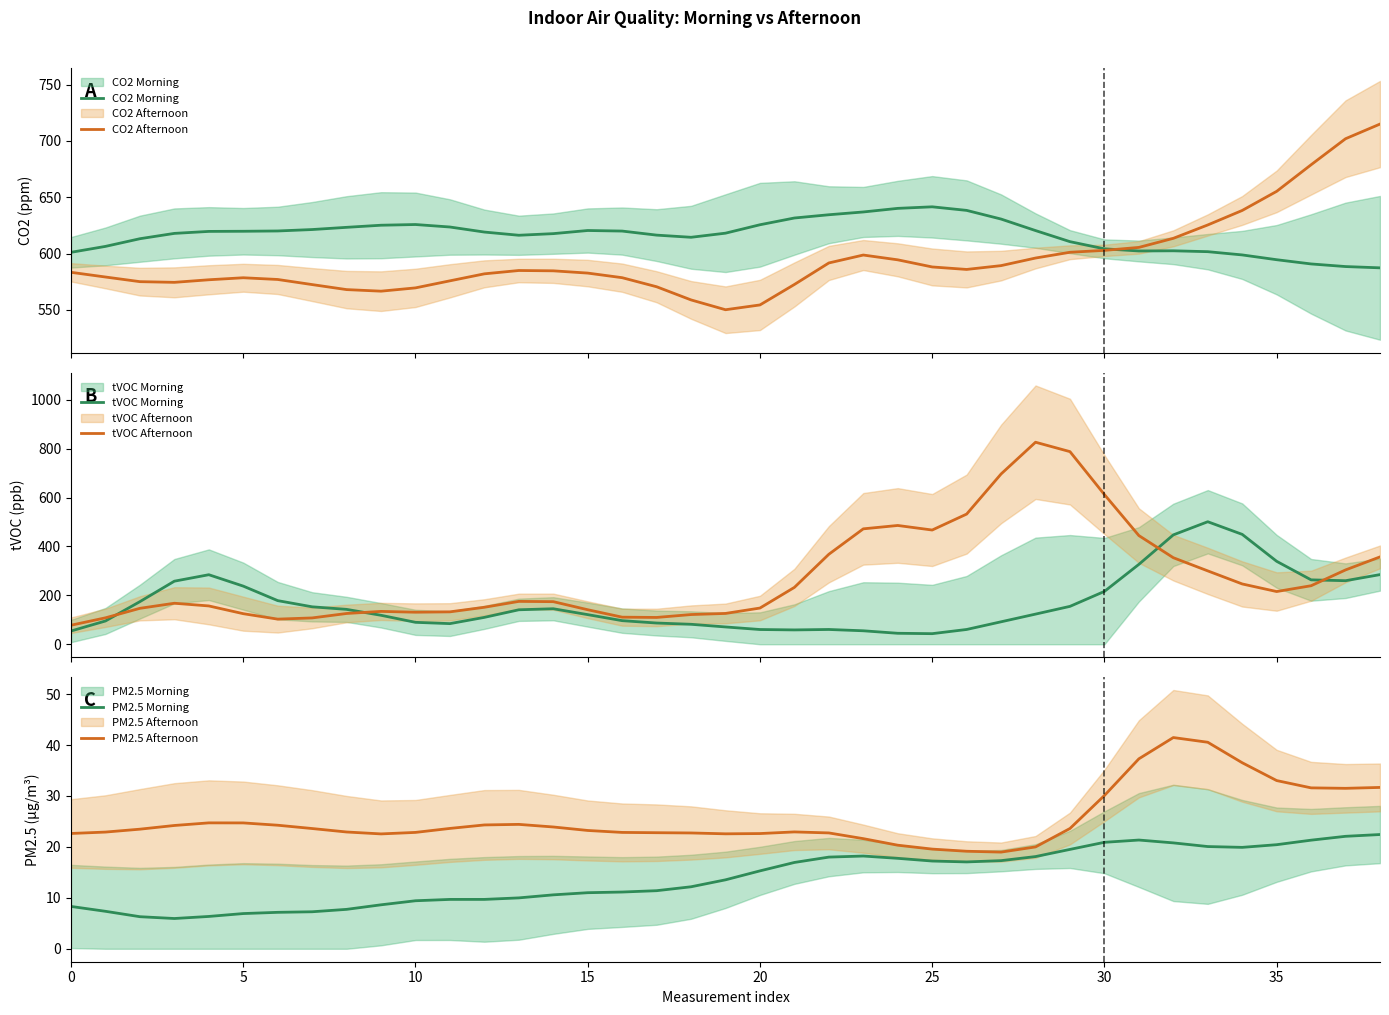

Between 30 and 23, which is larger?

23